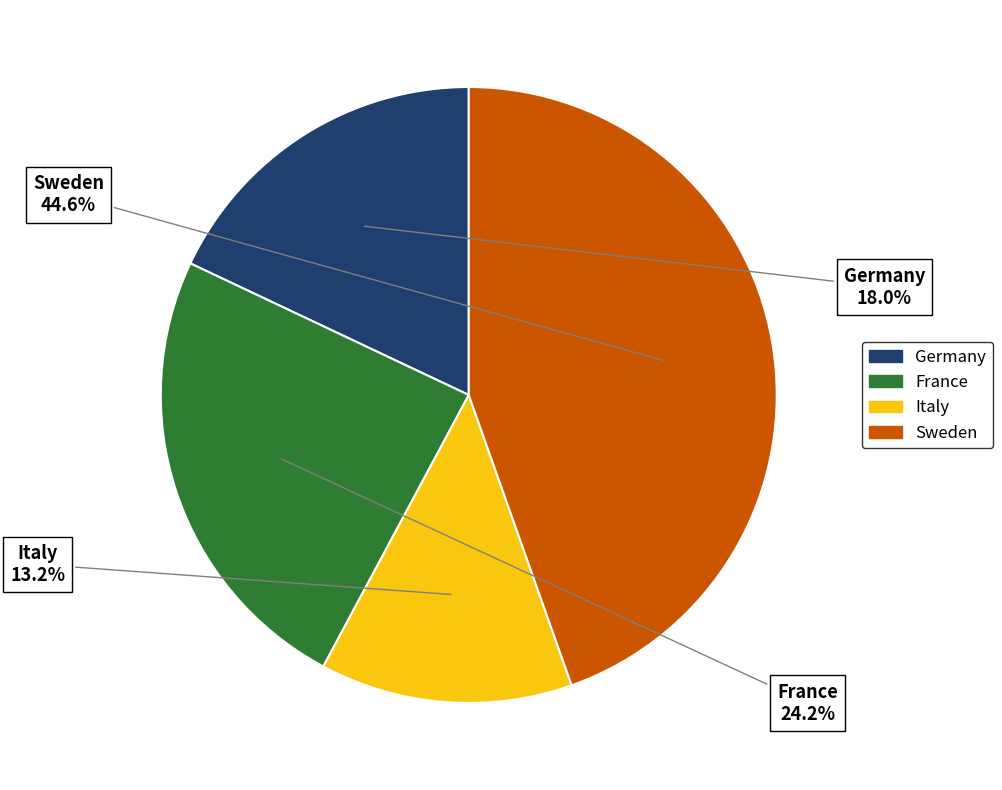

What percentage do France and Germany together represent?

42.2%